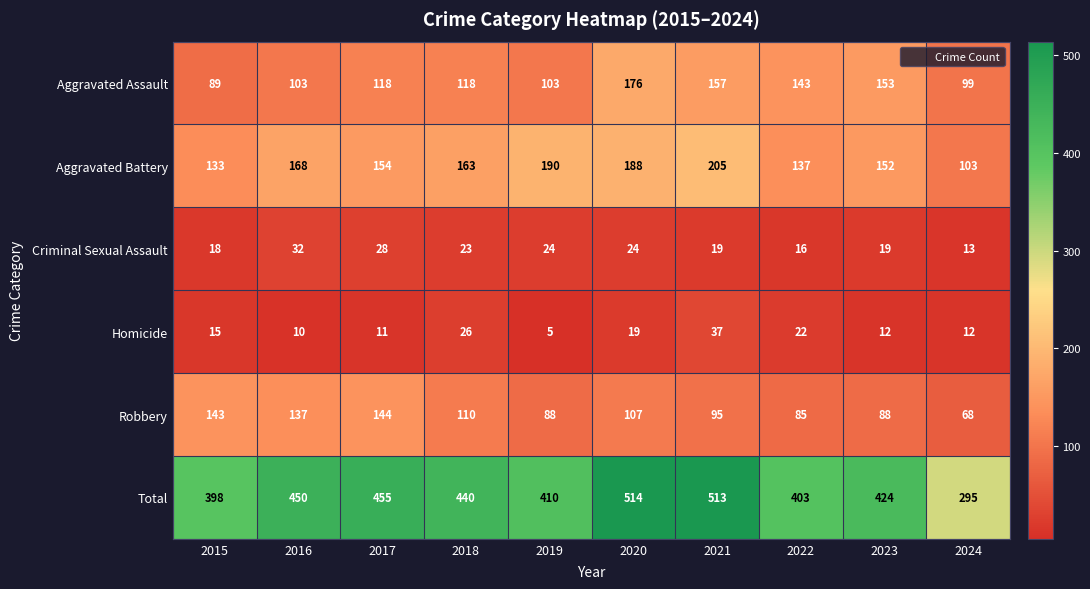

At how many categories does at least one series exceed 481?

2